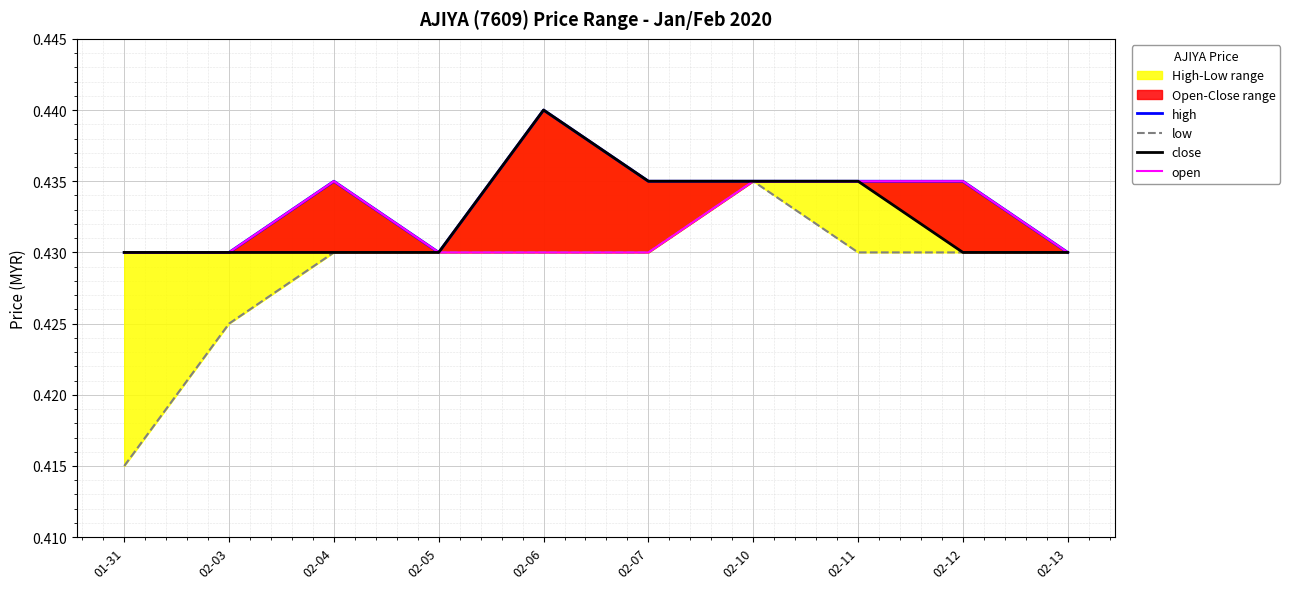

How many lines are shown in the chart?

4